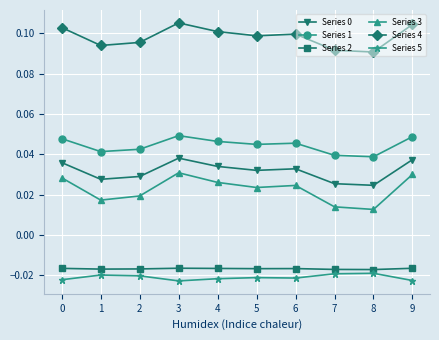

How many Series 1 values are between 0 and 1?

10